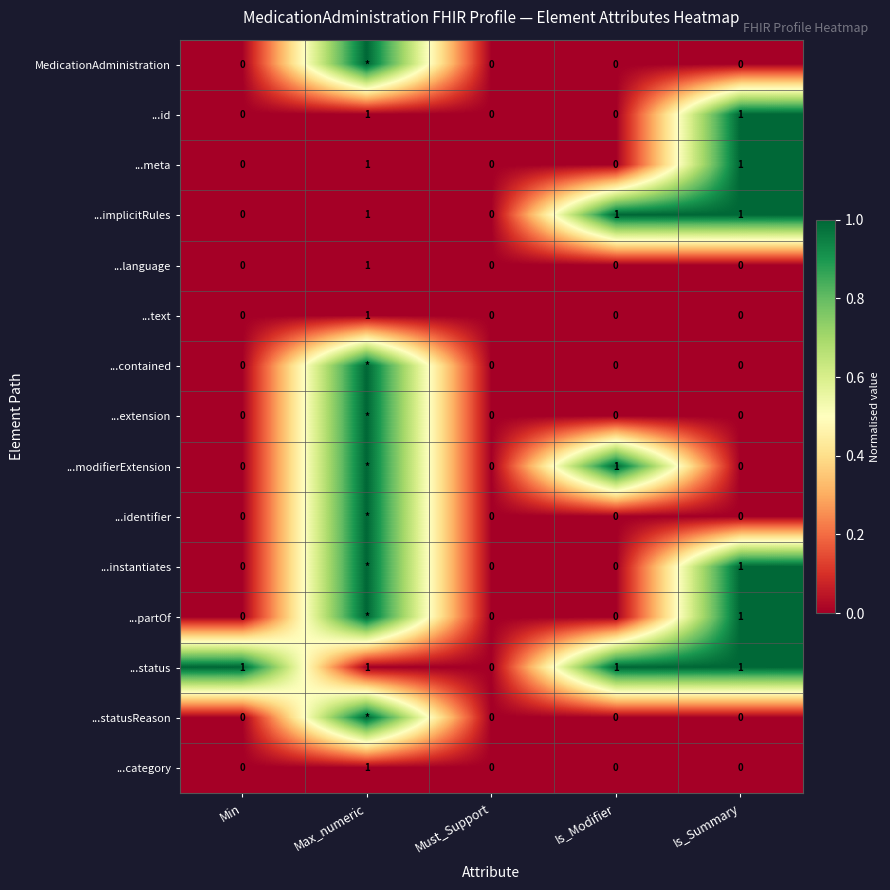

Which category has the highest value in the ...text series?

Max_numeric